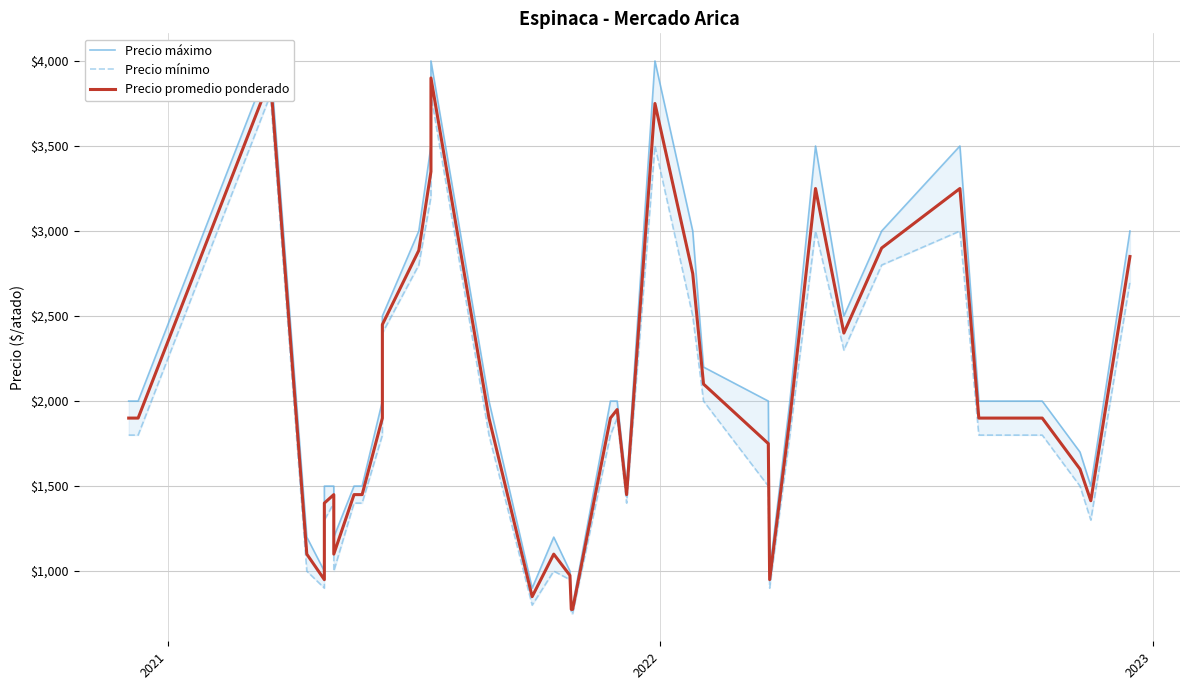

What is the smallest value displayed?

750